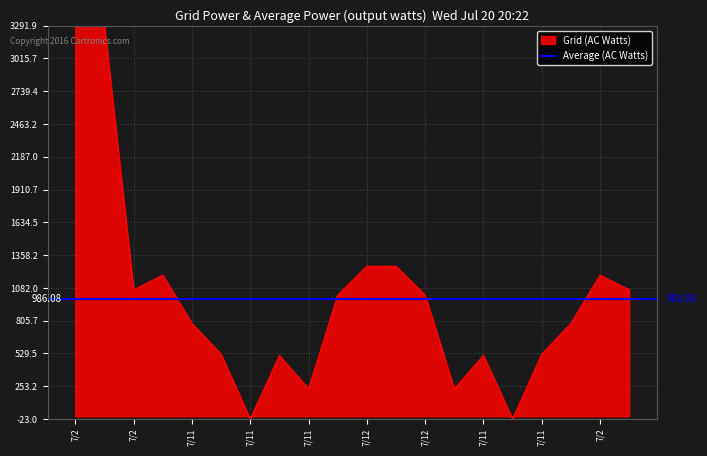

True or false: there are more than 0 points higher than both neighbors.

True